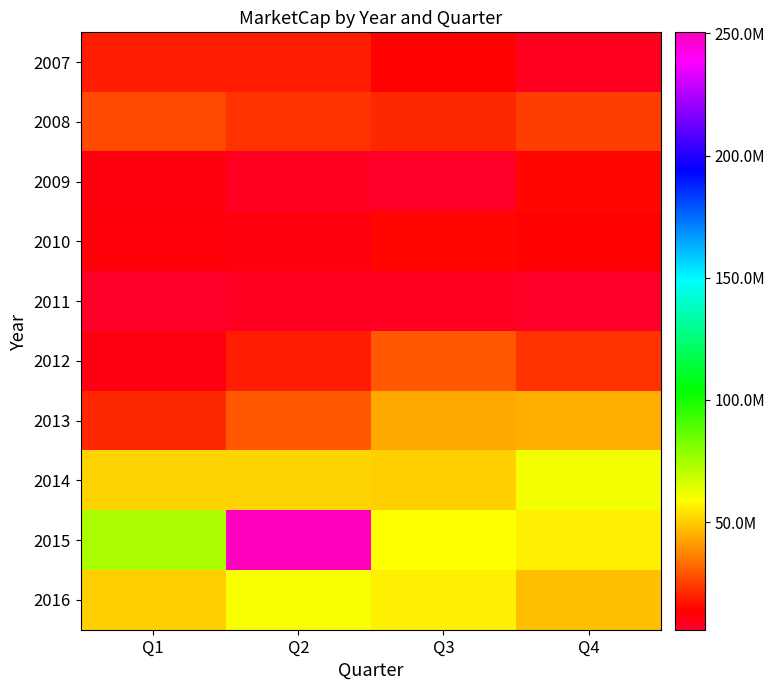

Which label corresponds to the largest value in the chart?

Q2